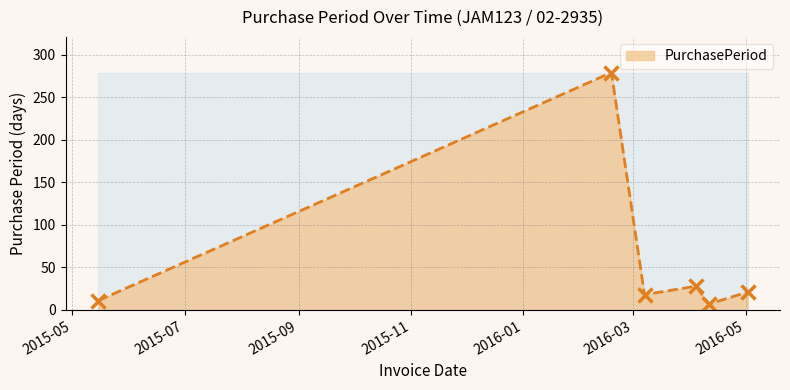

How many points are lower than both their immediate neighbors (excluding endpoints)?

2